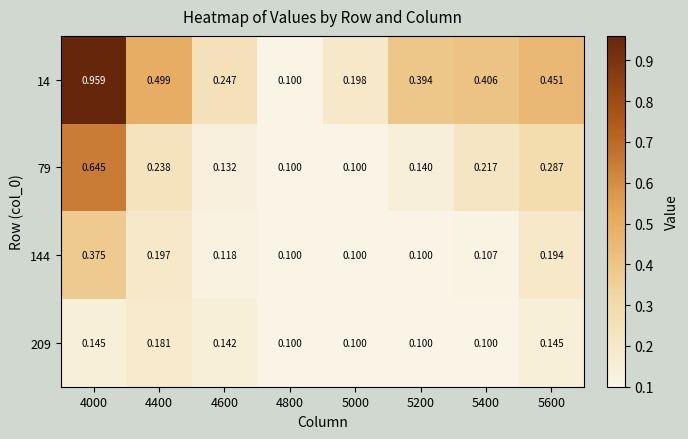

Is the value of 209 at 4400 greater than the value of 79 at 4800?

Yes